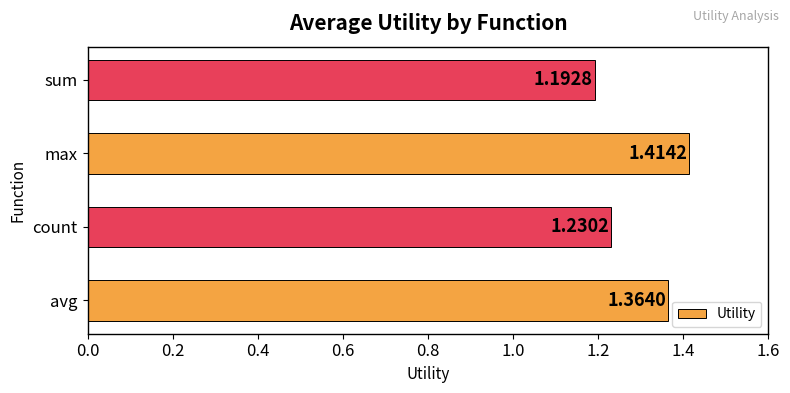

Which category has the lowest value across all series?

sum